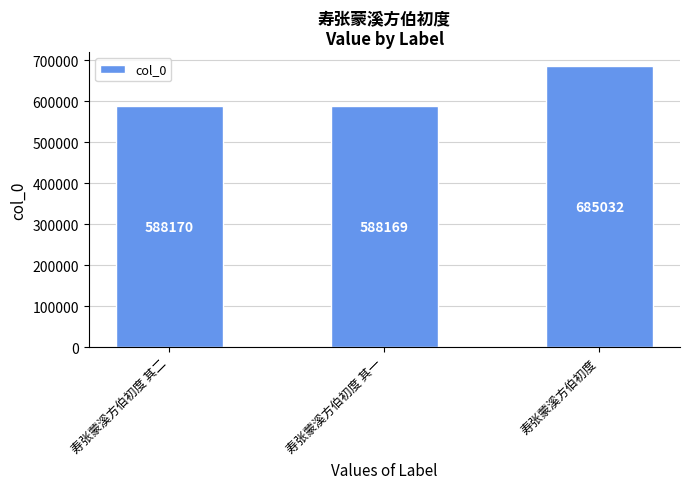

Between 寿张蒙溪方伯初度 其二 and 寿张蒙溪方伯初度, which is larger?

寿张蒙溪方伯初度